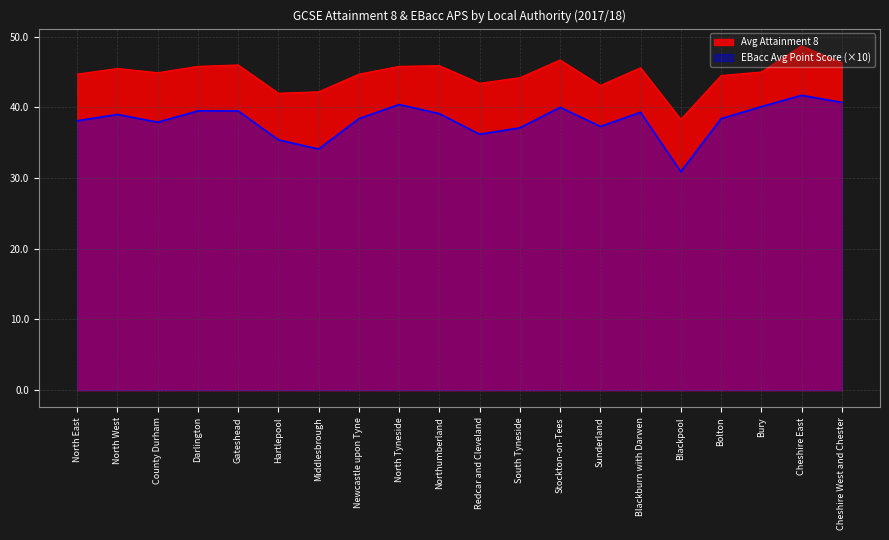

Reading left to right, transcribe all the data shown in this chart.

Avg Attainment 8: 44.7	45.5	44.9	45.8	46.0	42.0	42.2	44.7	45.8	45.9	43.4	44.2	46.7	43.1	45.6	38.3	44.5	45.0	48.7	46.3
EBacc Avg Point Score: 38.1	39.0	37.9	39.5	39.5	35.4	34.1	38.4	40.4	39.1	36.2	37.1	40.0	37.3	39.3	30.9	38.4	40.1	41.7	40.7